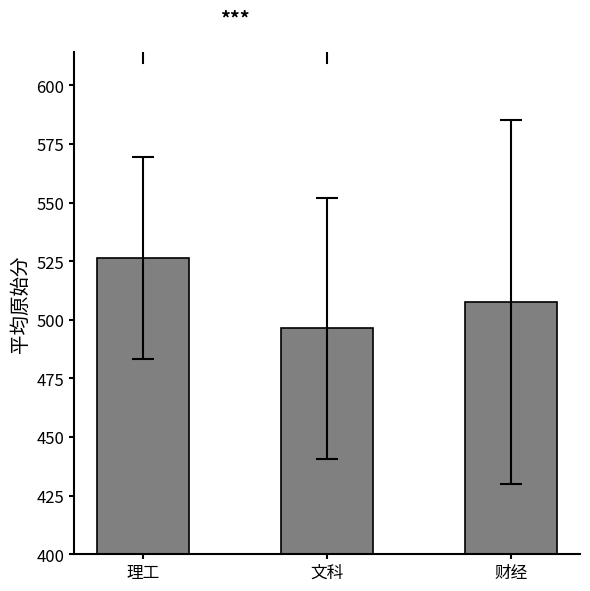

List the labels in order of value, largest first.

理工, 财经, 文科